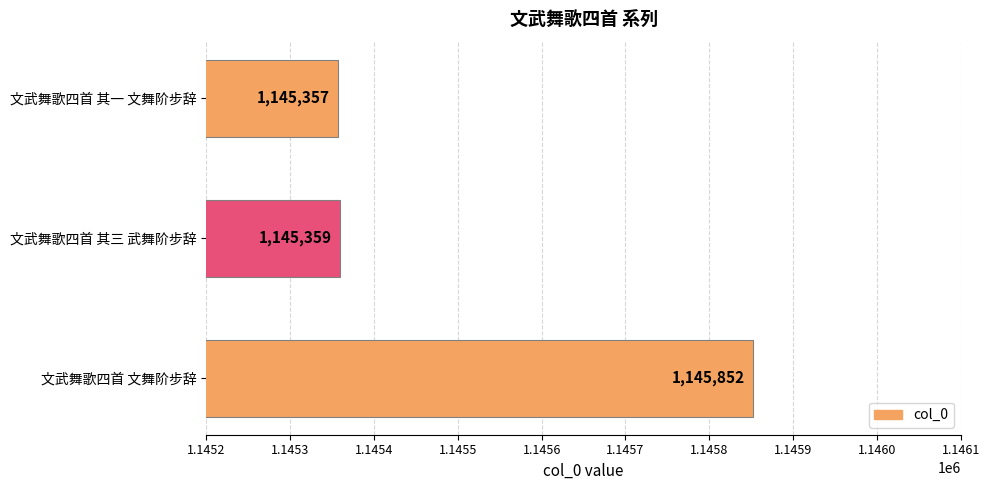

Reading top to bottom, what are all the values shown in this chart?

文武舞歌四首 其一 文舞阶步辞=1145357	文武舞歌四首 其三 武舞阶步辞=1145359	文武舞歌四首 文舞阶步辞=1145852